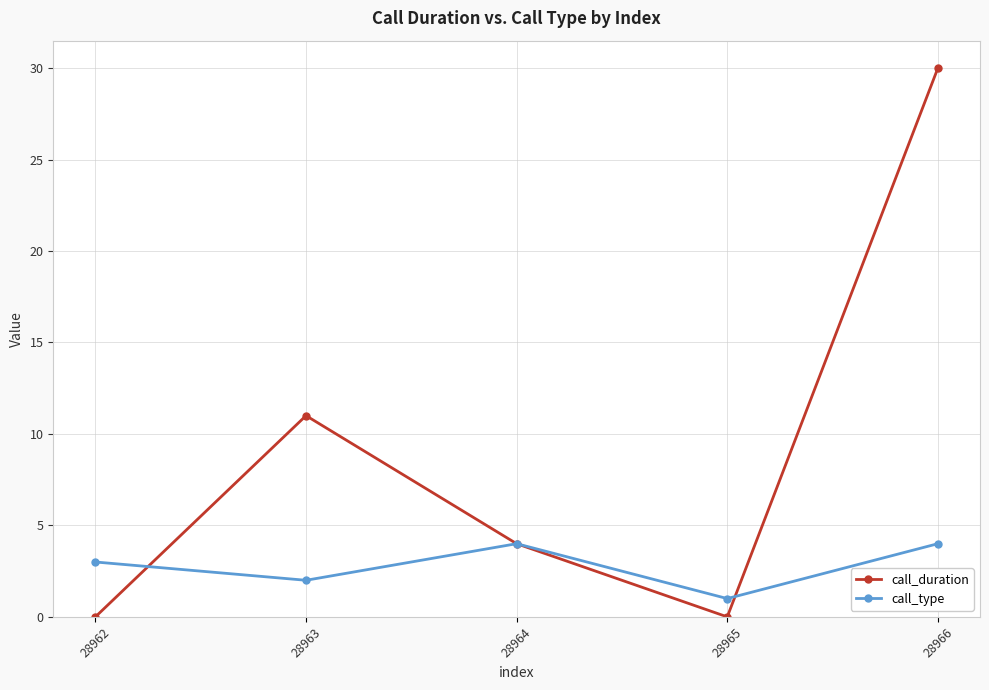

How many lines are shown in the chart?

2